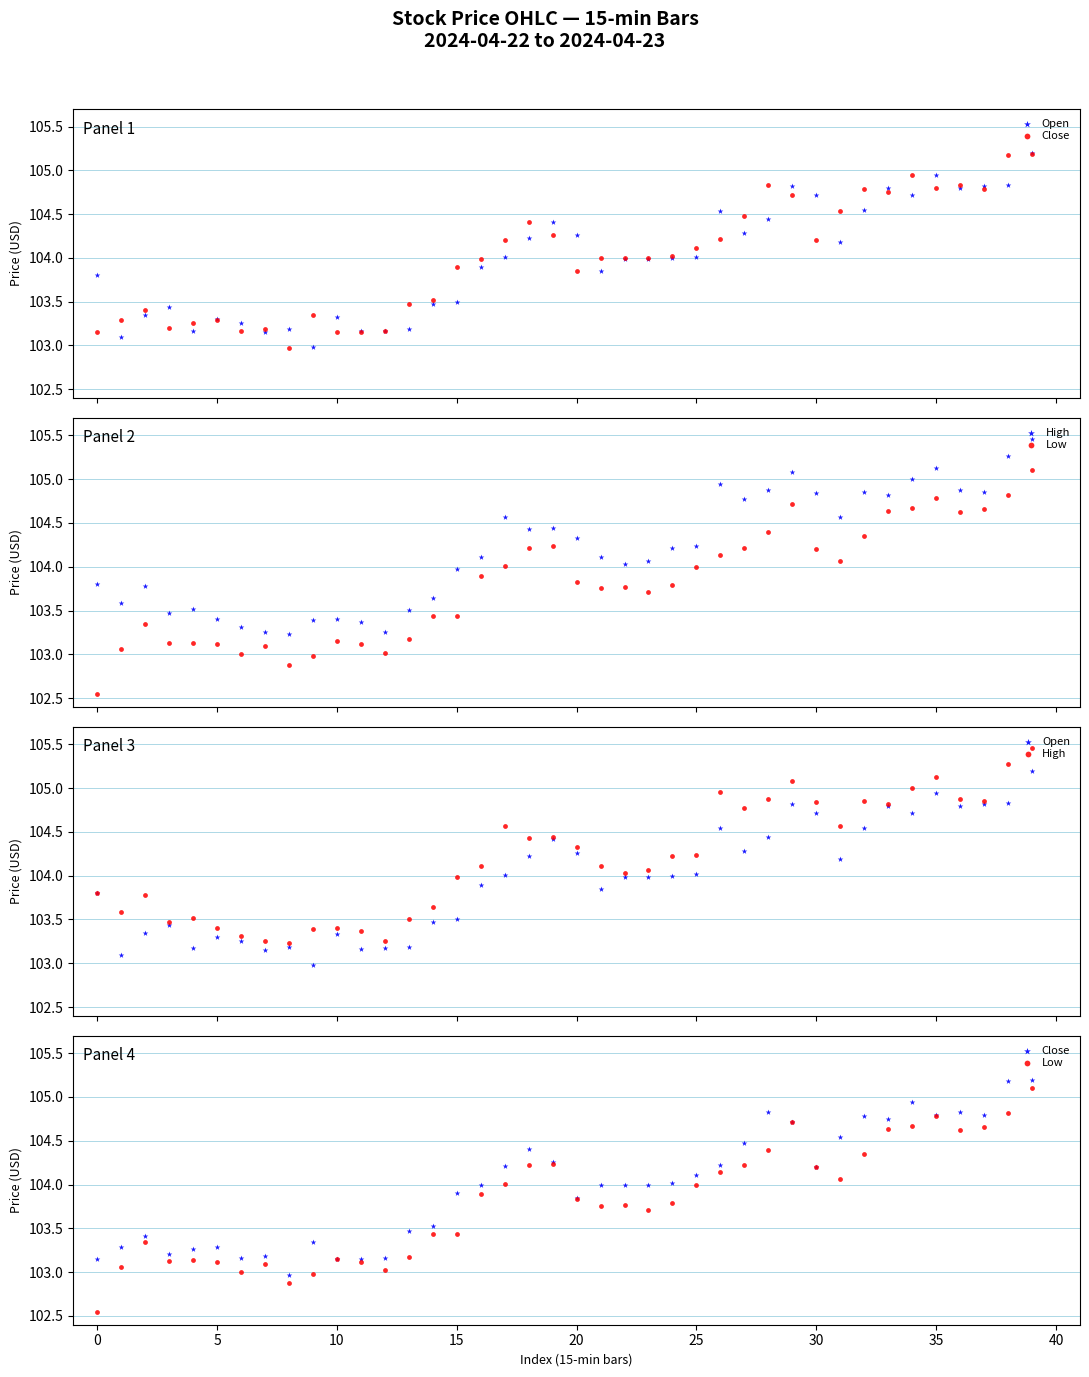

At which category is the sum across all series the highest?

39